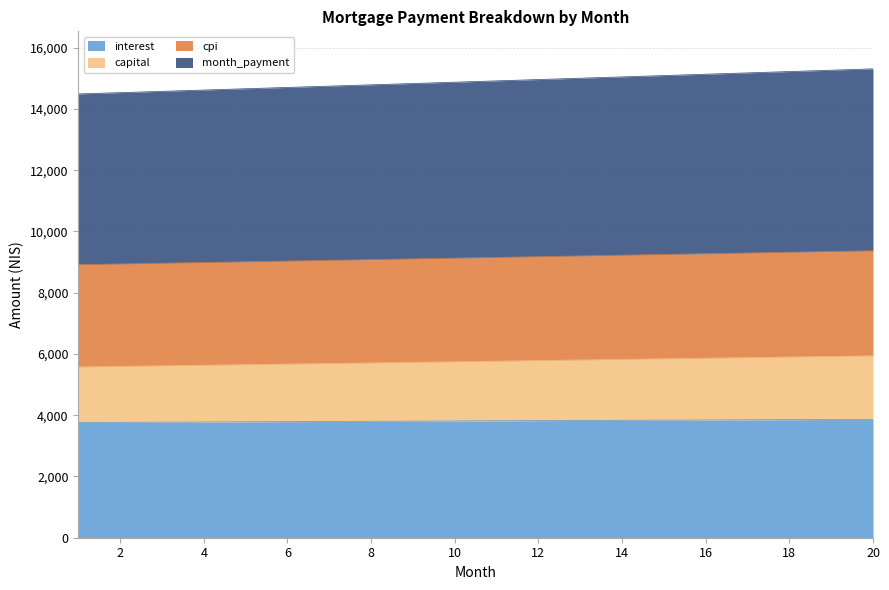

What is the total value across all series at 10?

14875.6